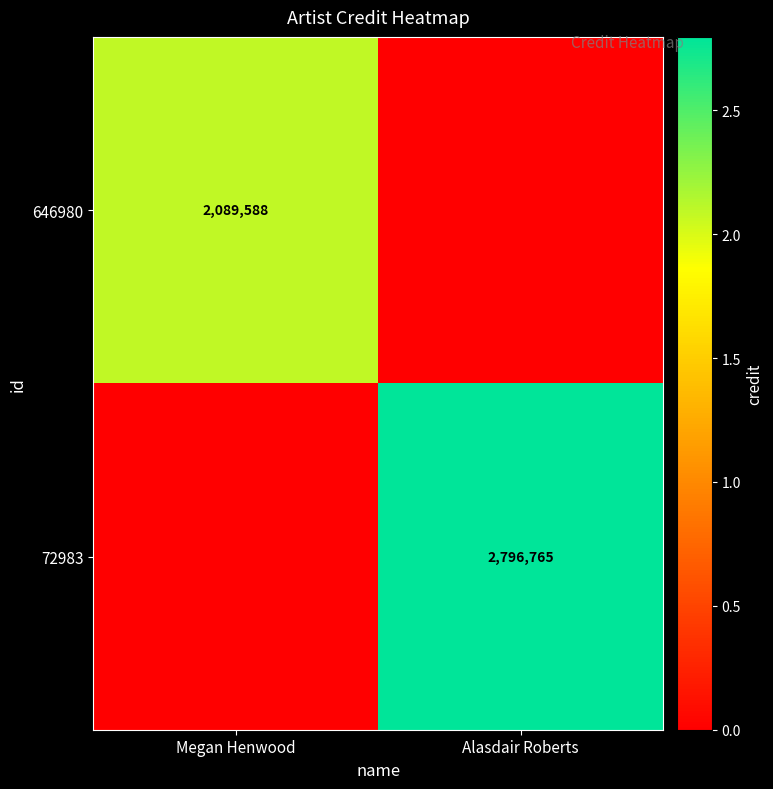

The value of 646980 at Megan Henwood is 2089588. True or false?

True